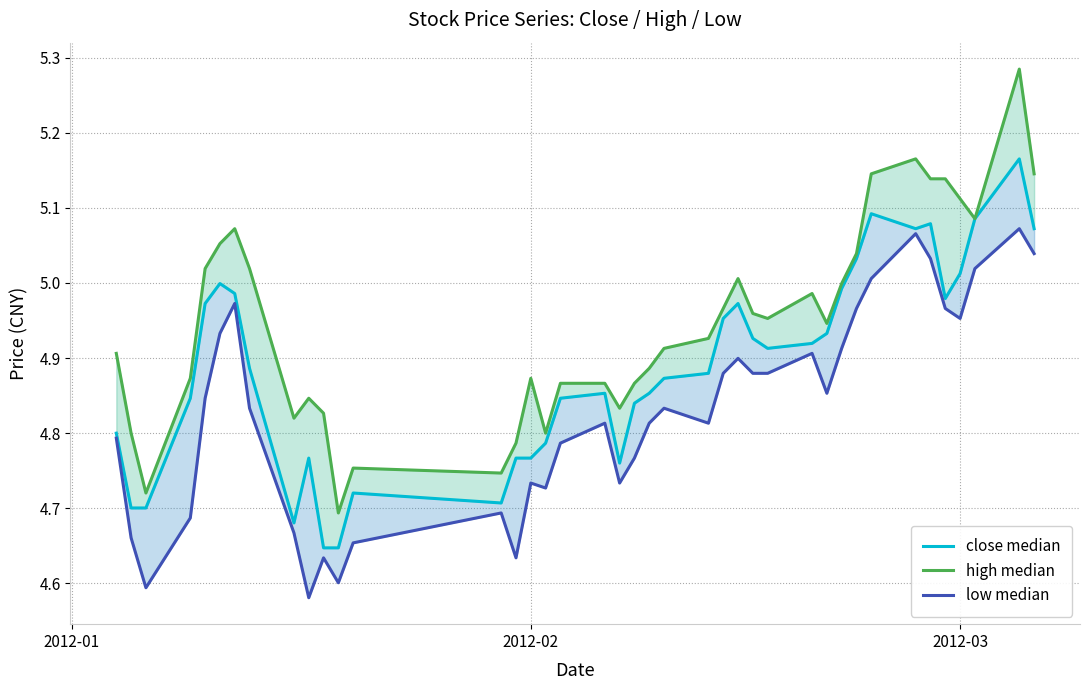

What is the average value of the low median series?

4.8